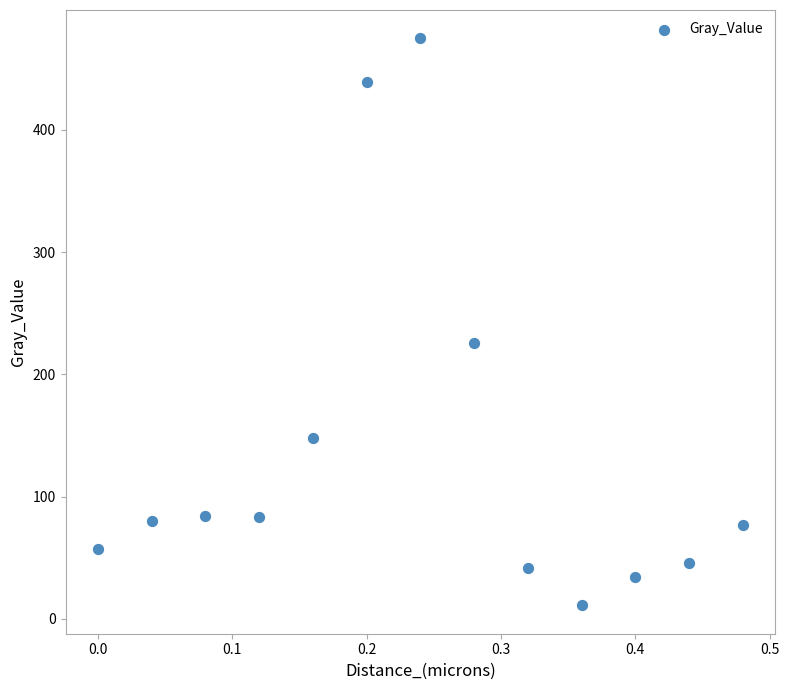

What Y value in the scatter plot is closest to 242?

225.5